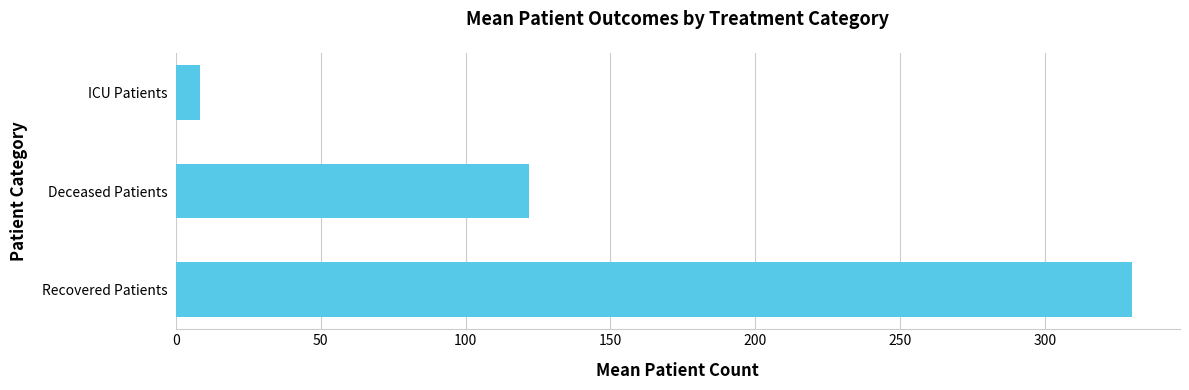

What is the greatest value displayed?

330.1